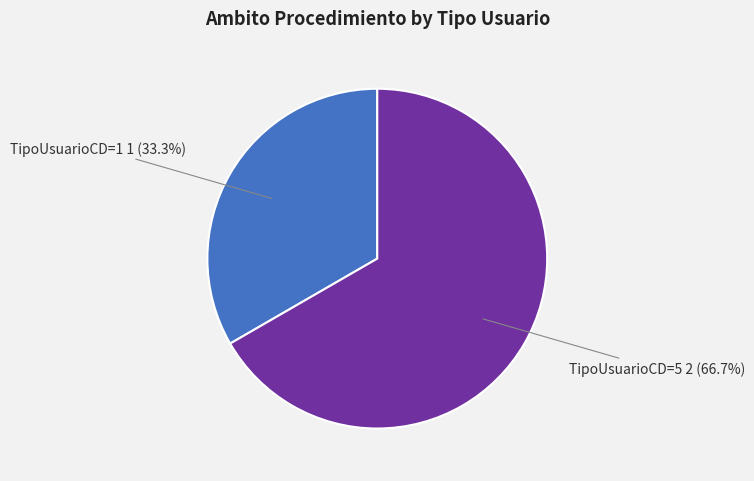

Rank the categories by value from lowest to highest.

TipoUsuarioCD=1, TipoUsuarioCD=5